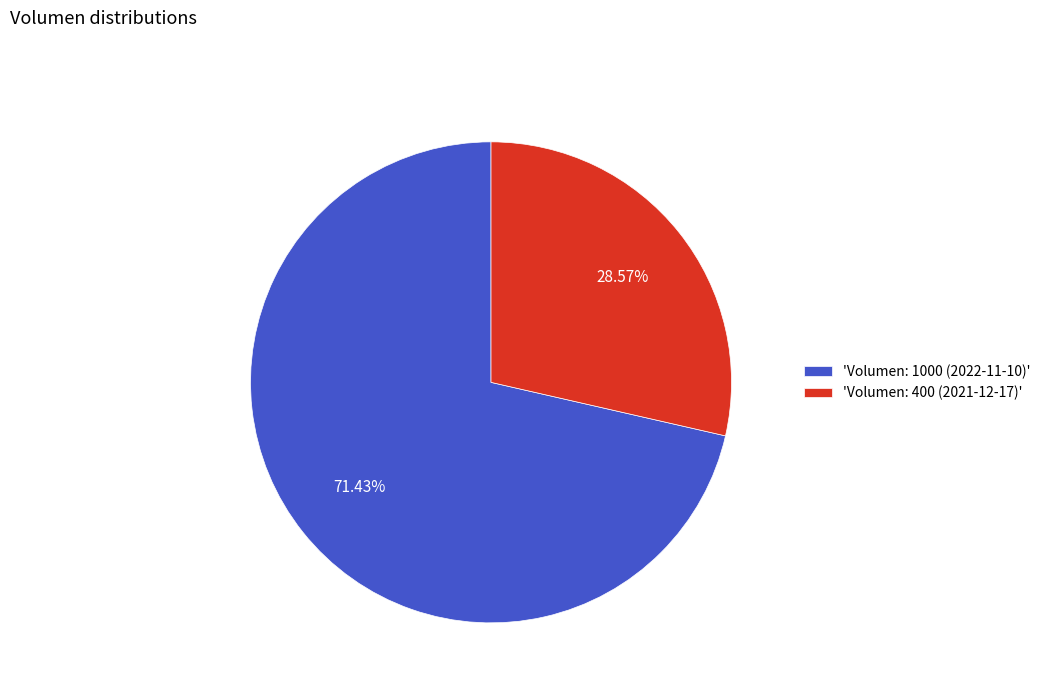

Rank the categories by value from lowest to highest.

'Volumen: 400 (2021-12-17)', 'Volumen: 1000 (2022-11-10)'